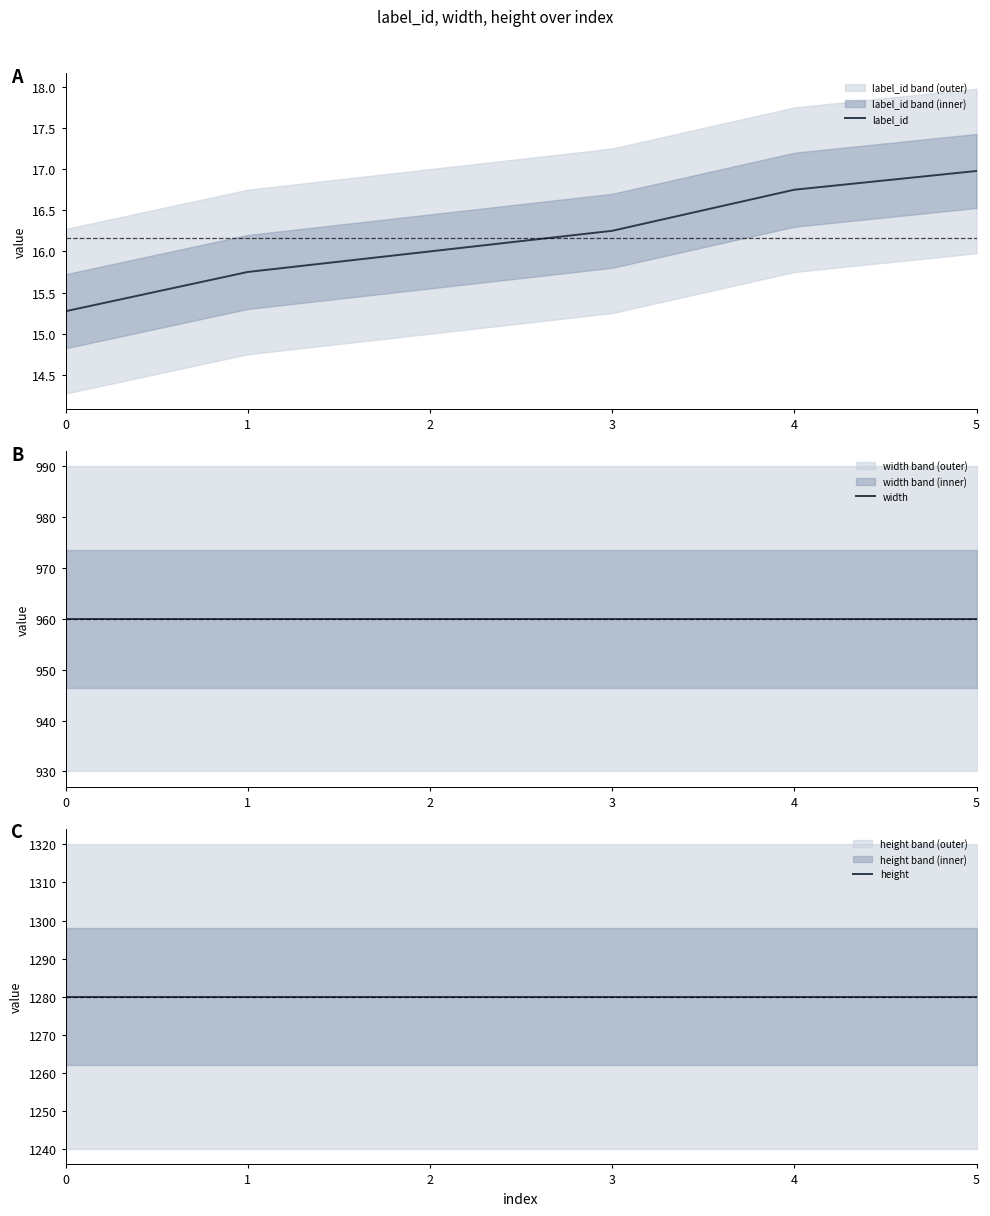

Which series has the largest total across all categories?

height